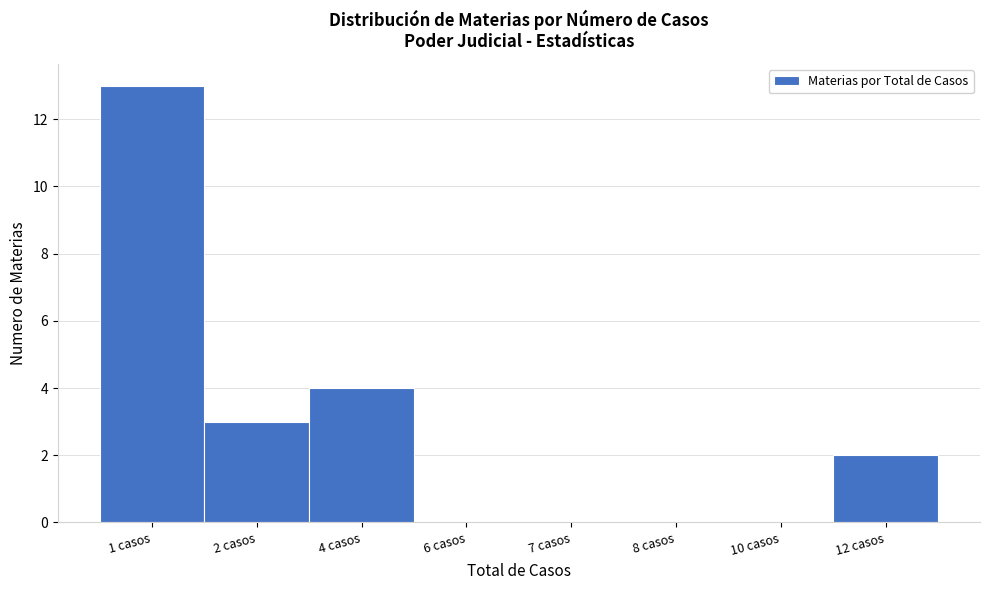

Reading right to left, what are all the values shown in this chart?

12 casos=2	10 casos=0	8 casos=0	7 casos=0	6 casos=0	4 casos=4	2 casos=3	1 casos=13